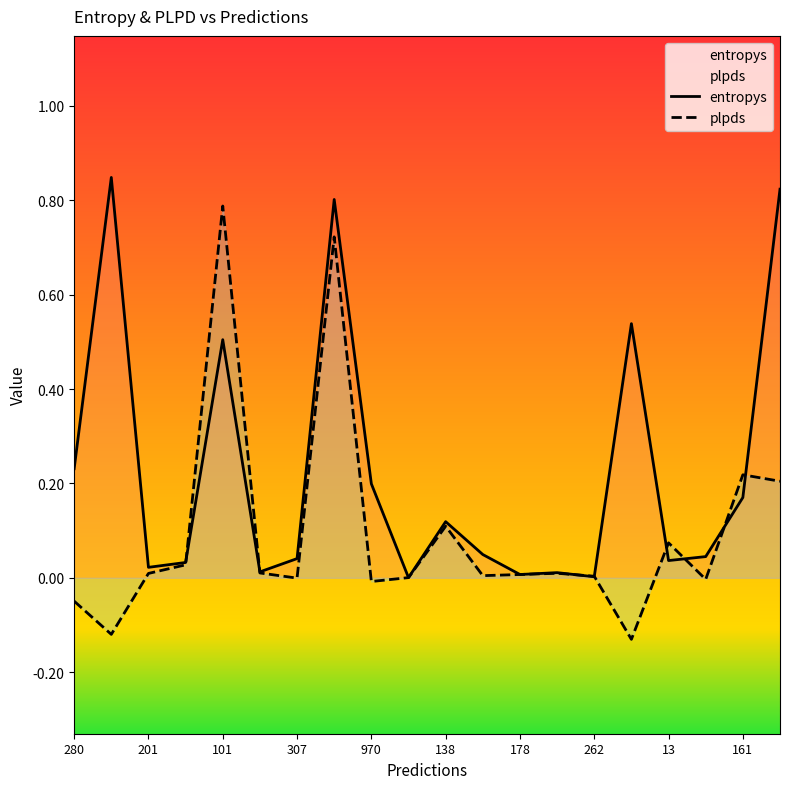

True or false: plpds has a value of -0.2 at 201.

False